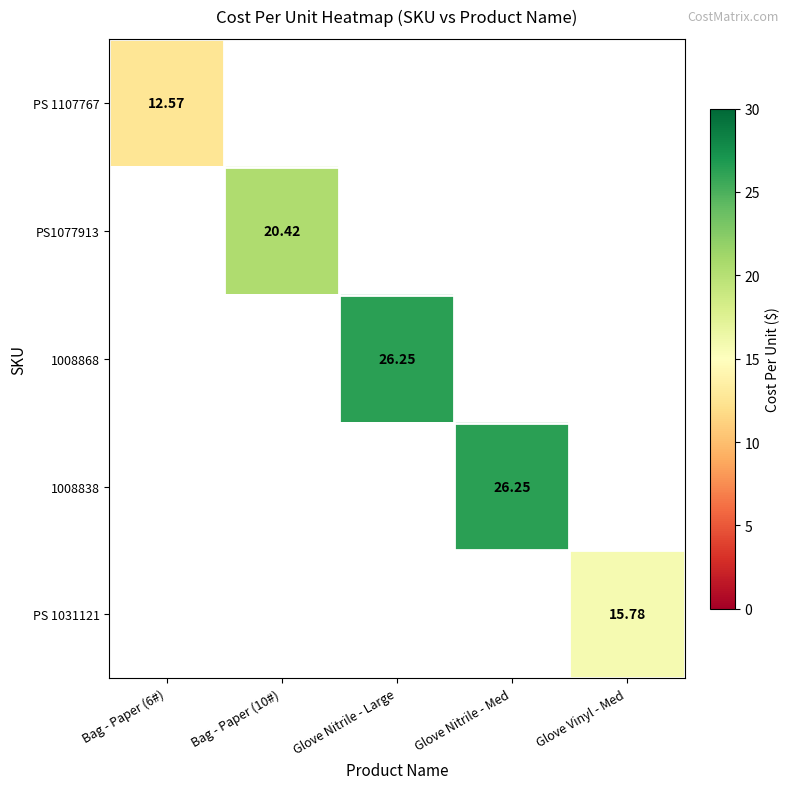

At Glove Nitrile - Med, list the series in order from smallest to largest.

PS 1107767, PS1077913, 1008868, 1008838, PS 1031121